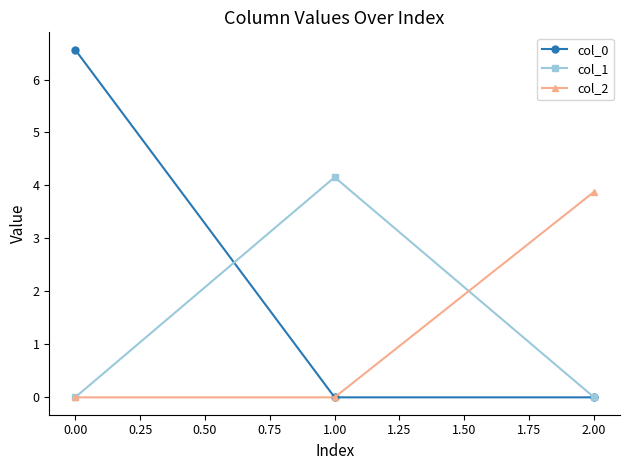

What are all the series names shown in the legend?

col_0, col_1, col_2